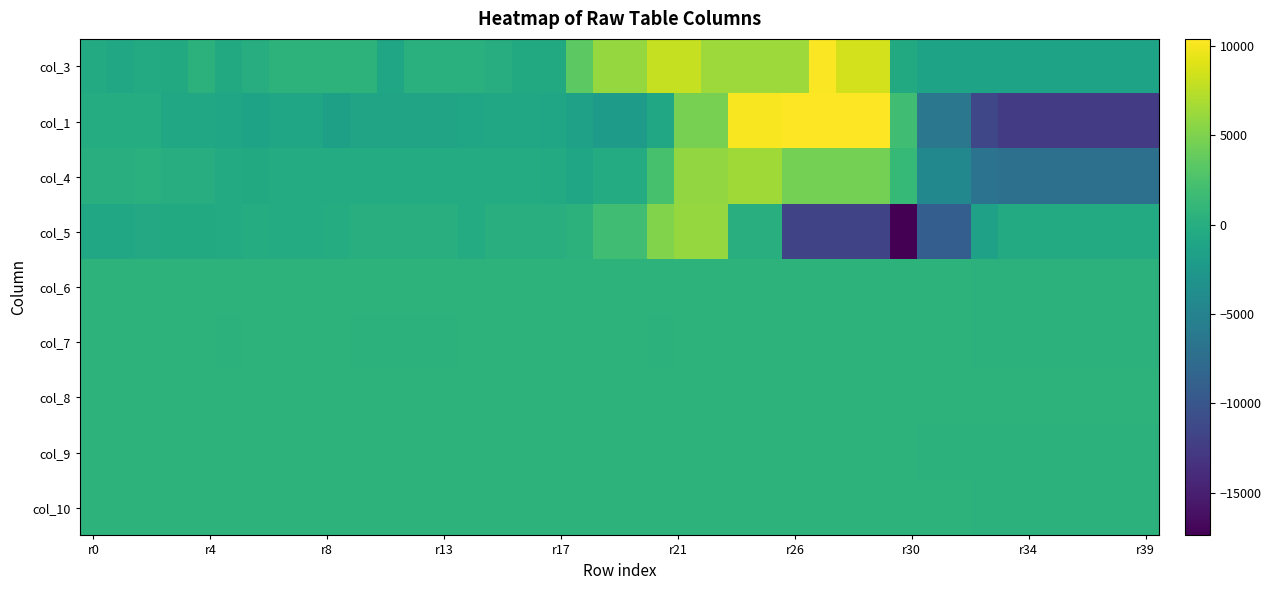

At which category is the sum across all series the highest?

22